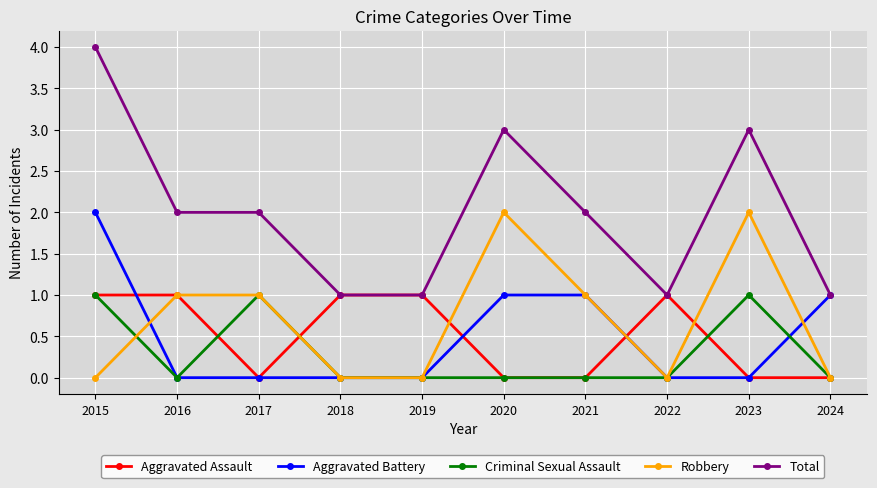

Which category has the highest value across all series?

2015